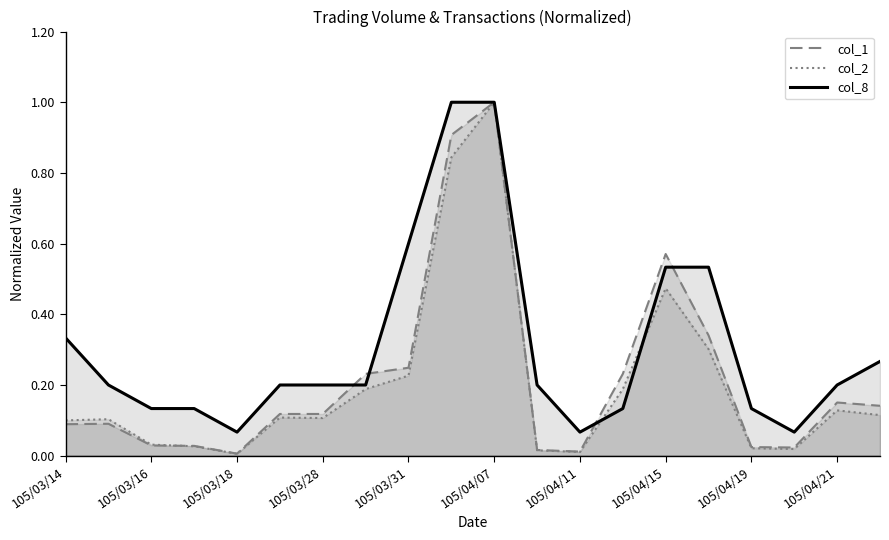

Reading left to right, transcribe all the data shown in this chart.

col_1: 0.1	0.1	0.0	0.0	0.0	0.1	0.1	0.2	0.2	0.9	1.0	0.0	0.0	0.2	0.6	0.3	0.0	0.0	0.2	0.1
col_2: 0.1	0.1	0.0	0.0	0.0	0.1	0.1	0.2	0.2	0.8	1.0	0.0	0.0	0.2	0.5	0.3	0.0	0.0	0.1	0.1
col_8: 0.3	0.2	0.1	0.1	0.1	0.2	0.2	0.2	0.6	1.0	1.0	0.2	0.1	0.1	0.5	0.5	0.1	0.1	0.2	0.3